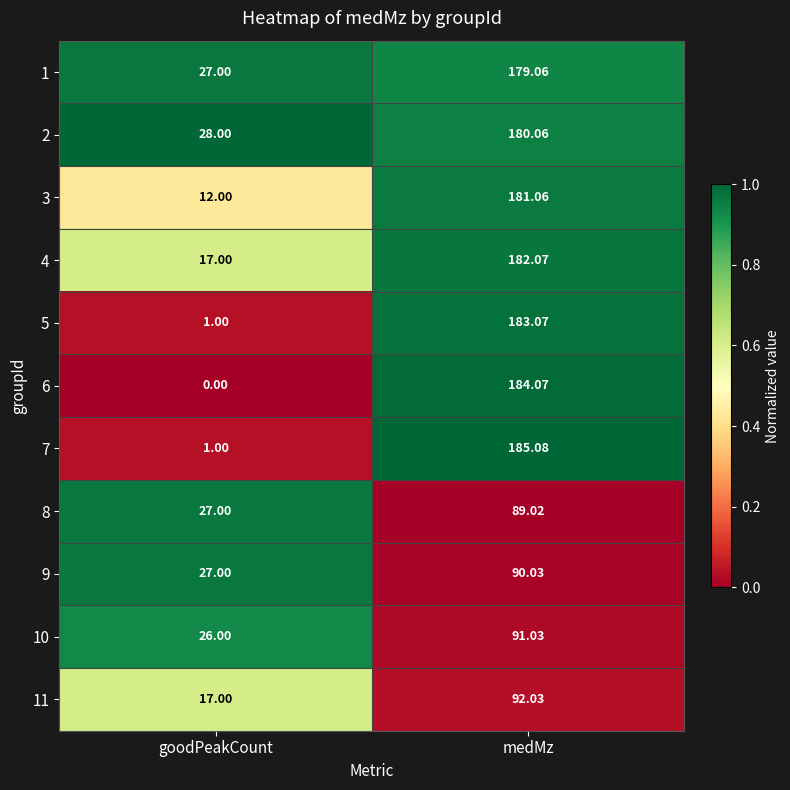

Which series has the largest total across all categories?

2